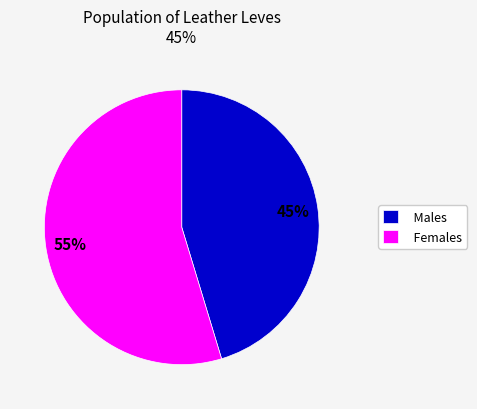

To the nearest percent, what portion does Males represent?

45%